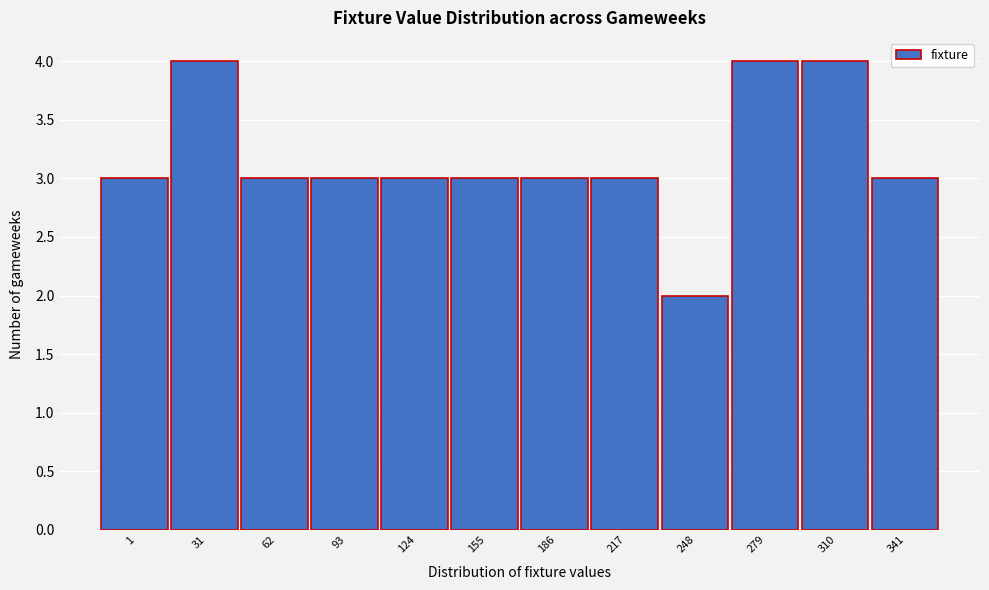

Reading right to left, extract all data points from this chart.

3	4	4	2	3	3	3	3	3	3	4	3